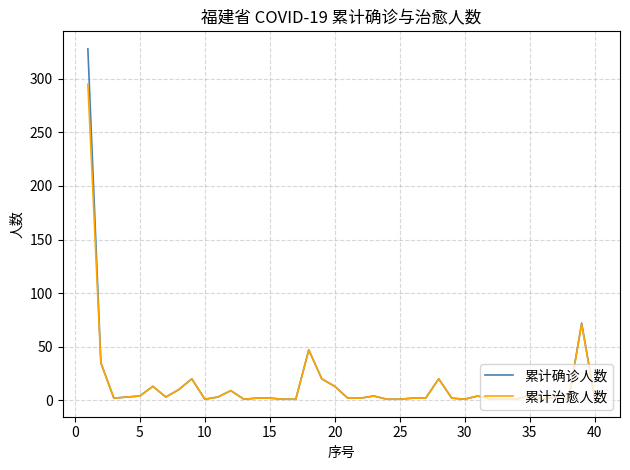

List the series in order of their peak value, lowest first.

累计治愈人数, 累计确诊人数